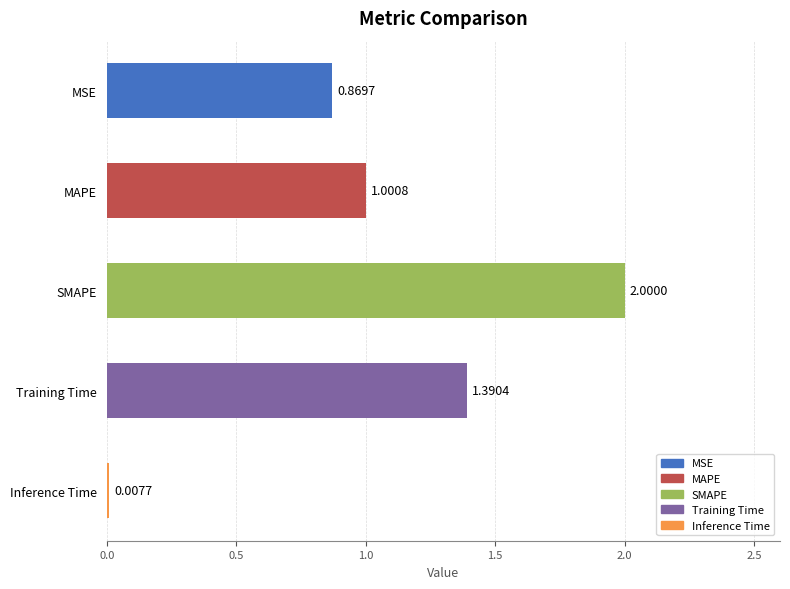

What is the greatest value displayed?

2.0